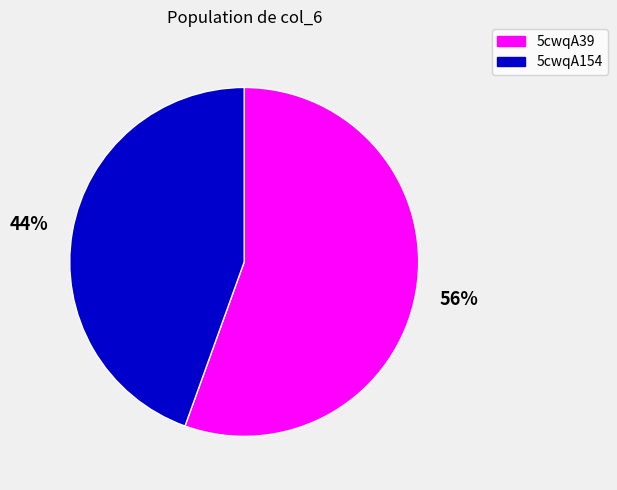

Combined, do 5cwqA39 and 5cwqA154 account for over 50%?

Yes